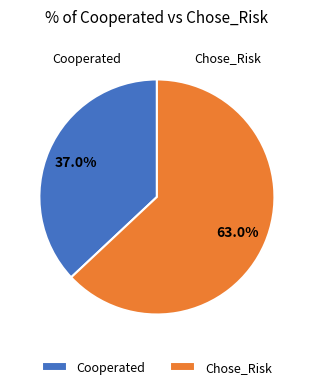

To the nearest percent, what is the combined percentage of Cooperated and Chose_Risk?

100%